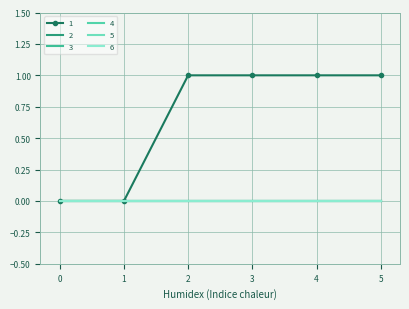

The value of 4 at 4 is 0. True or false?

True